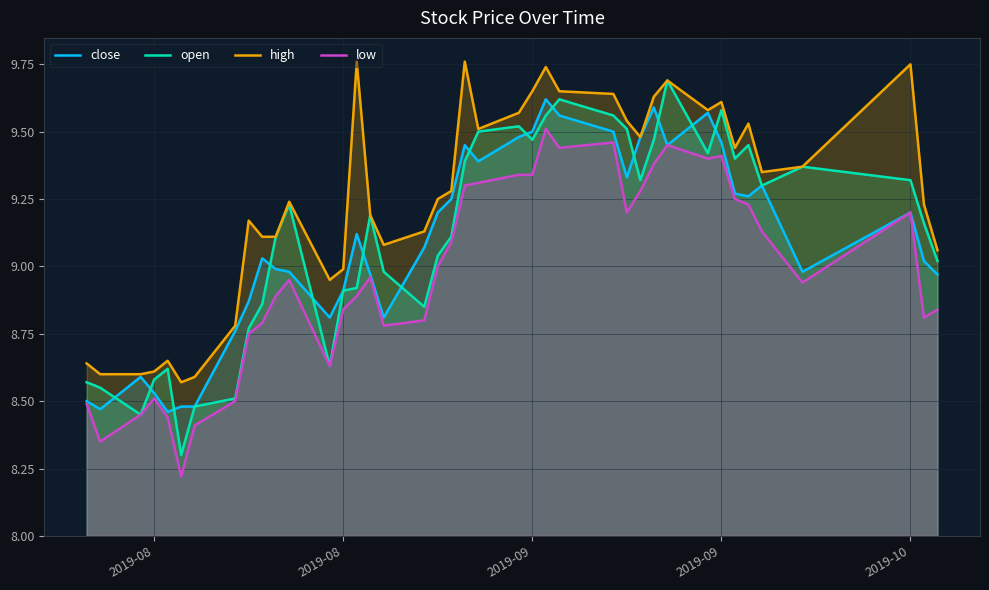

What is the greatest value displayed?

9.8